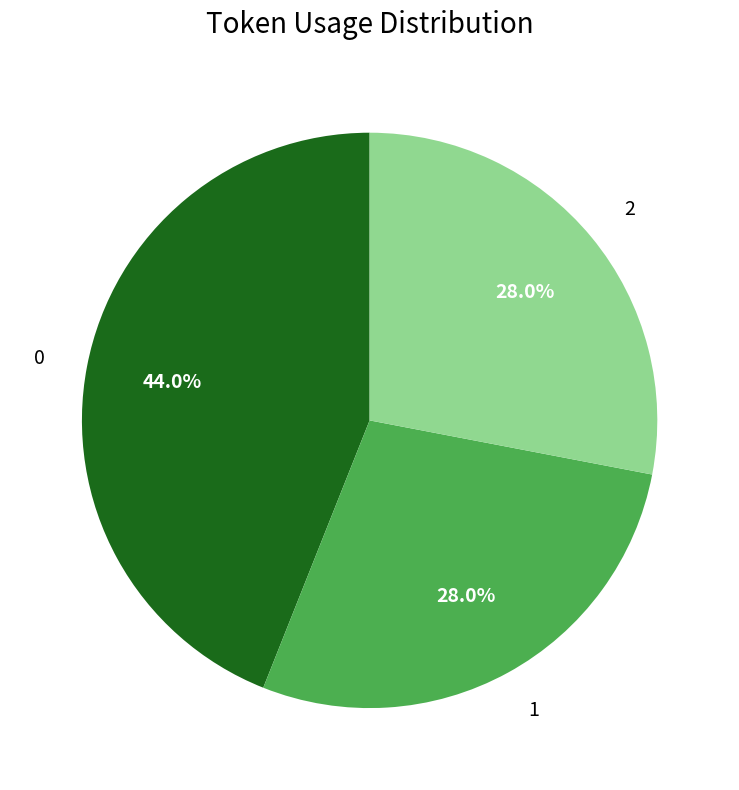

Combined, do 2 and 0 account for over 50%?

Yes